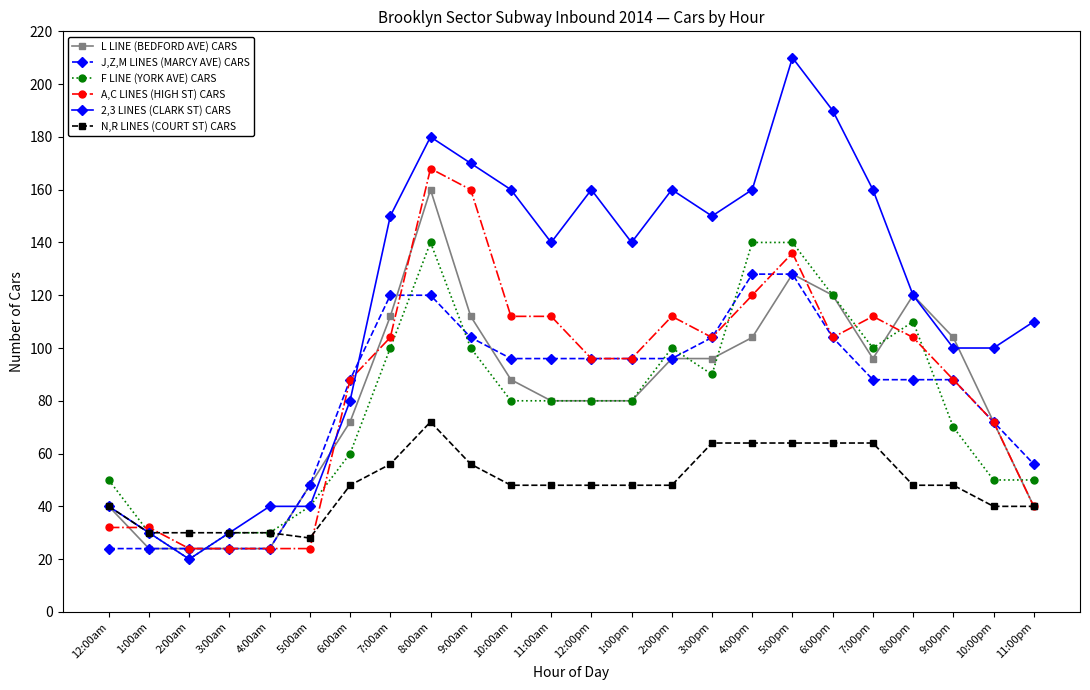

What is the difference between the highest and lowest values at 9:00pm?

56